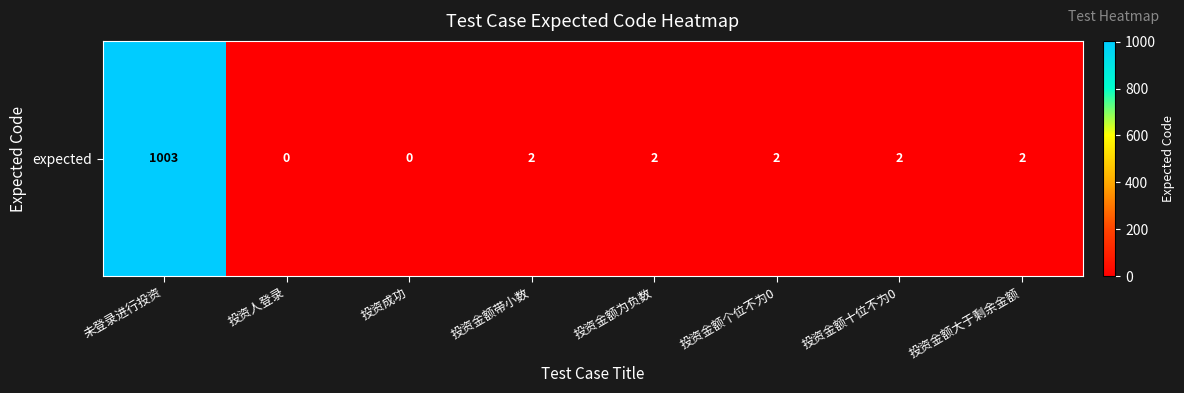

List the labels in order of value, largest first.

未登录进行投资, 投资金额带小数, 投资金额为负数, 投资金额个位不为0, 投资金额十位不为0, 投资金额大于剩余金额, 投资人登录, 投资成功